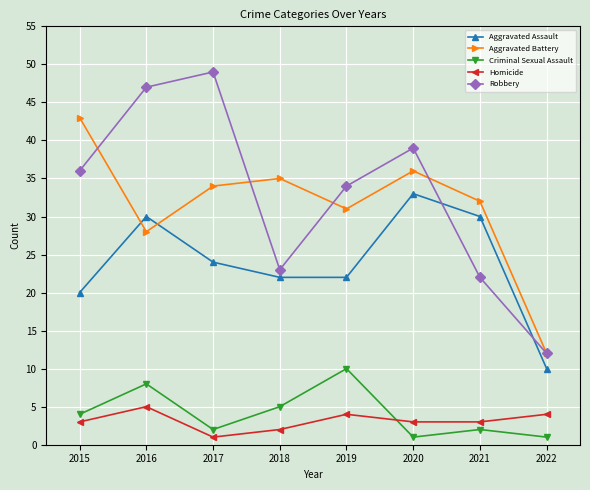

Which series has the widest spread of values?

Robbery